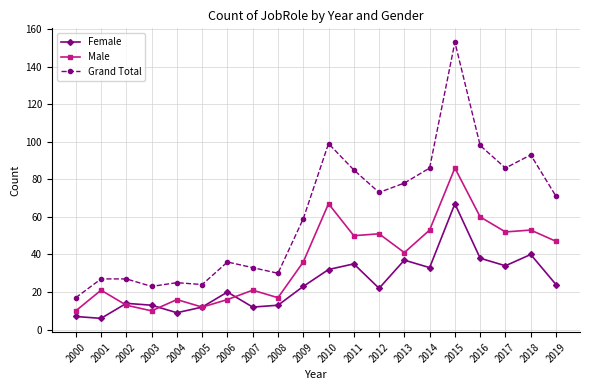

Rank the series by their maximum value, from lowest to highest.

Female, Male, Grand Total